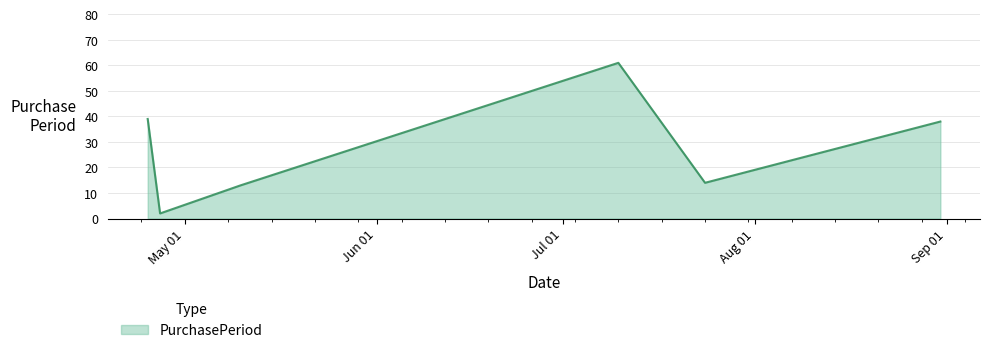

What is the maximum value shown in the chart?

61